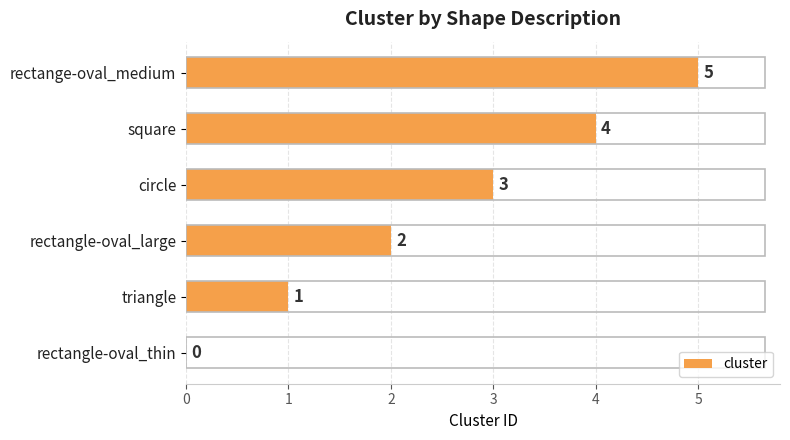

Between rectange-oval_medium and triangle, which is larger?

rectange-oval_medium